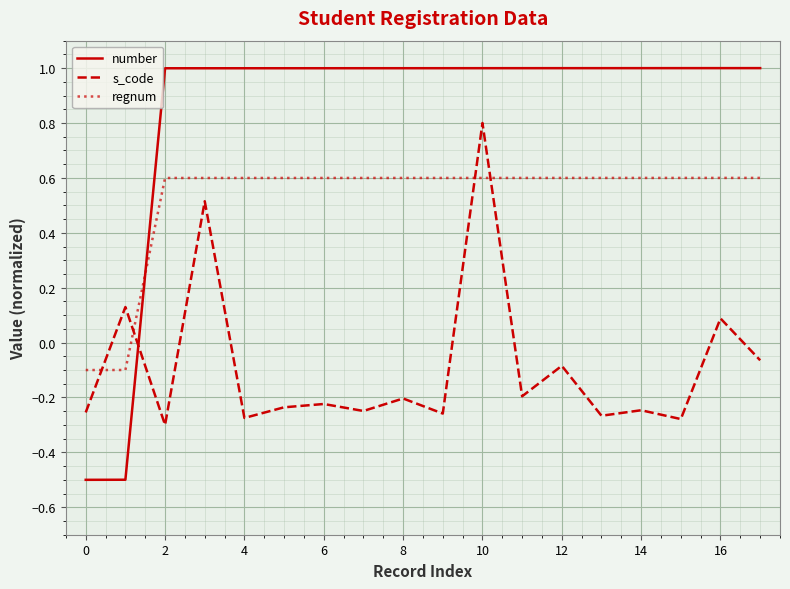

Which series has the largest range (max minus min)?

number